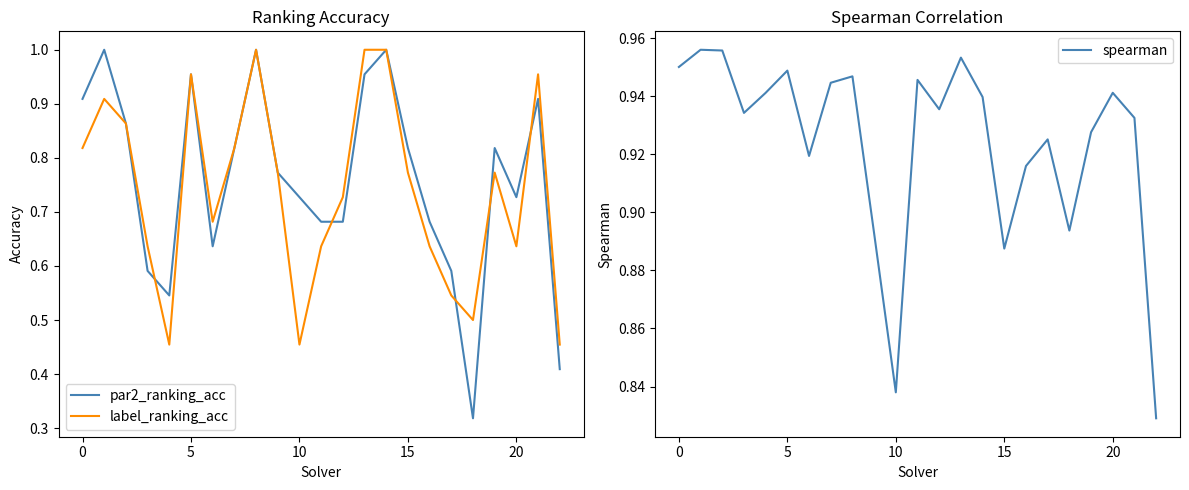

Count the spearman values in the range 0 to 1.

23